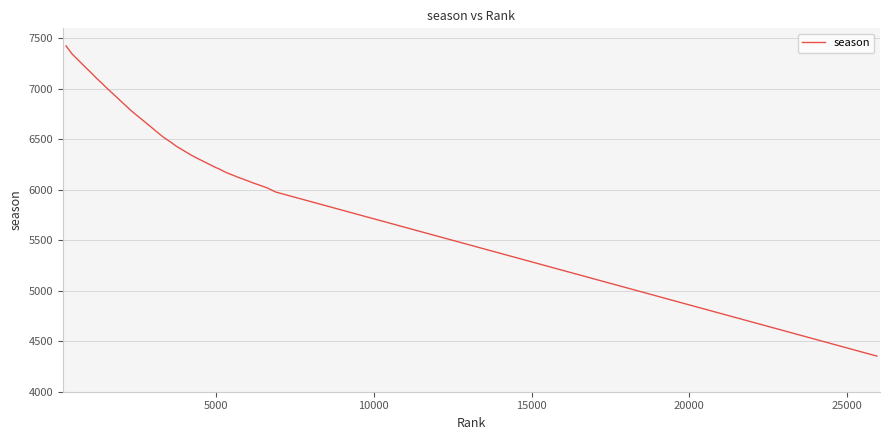

What is the difference between the maximum and minimum values?

3073